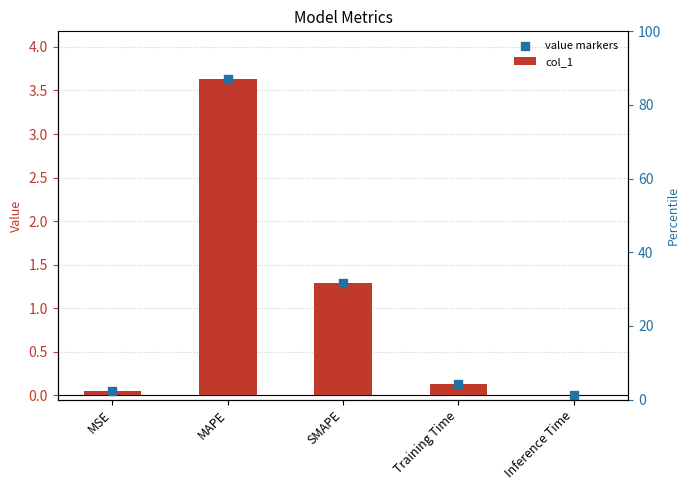

Which series has the largest Y range (max minus min)?

col_1